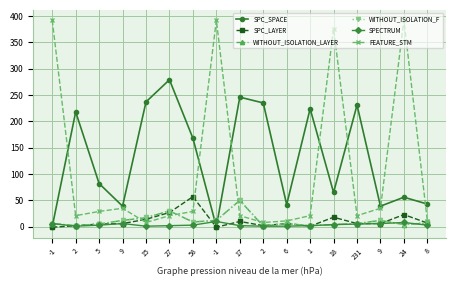

What is the approximate value of SPC_LAYER at 58?

57